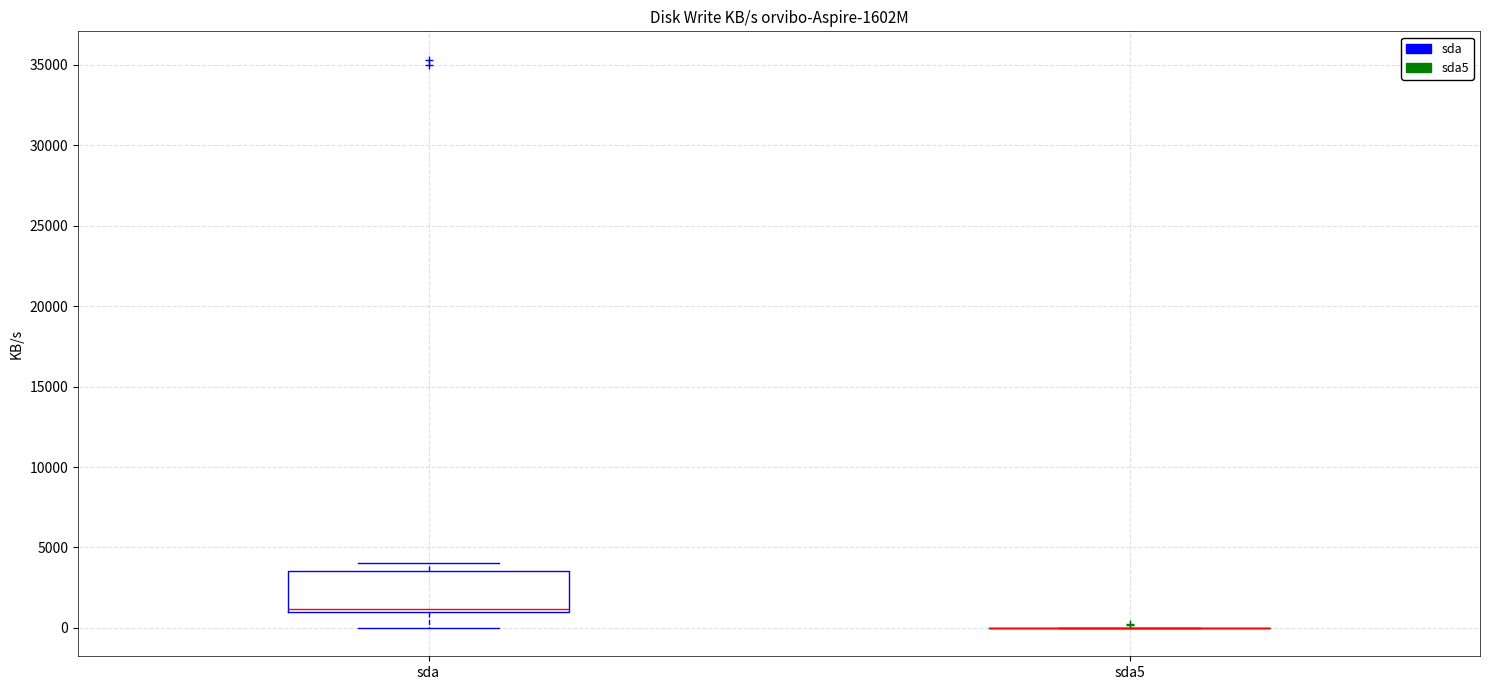

Reading left to right, transcribe this box plot: for each box, give where its median line is, the range the box spans, and where its two whiskers end, as read against the y-axis. The values are not printed on the chart, so give them approximately, as read against the axis.

sda: median 1000 (just above the box's lower edge), box 1000 to 3500, whiskers 0 to 4000
sda5: box collapsed to a line at 0, whiskers 0 to 0